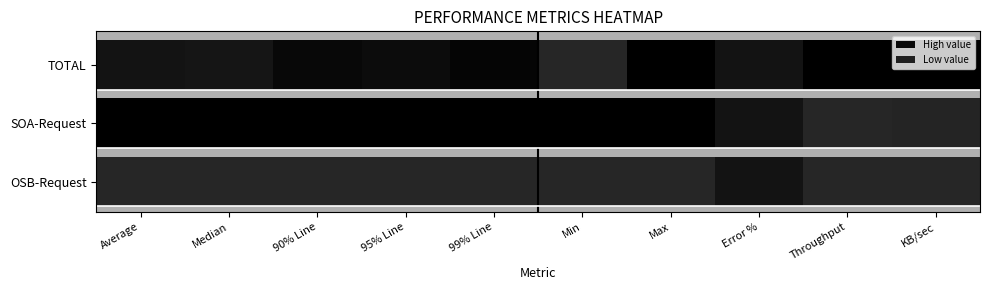

Between Average and Error %, which series saw the biggest shift?

OSB-Request